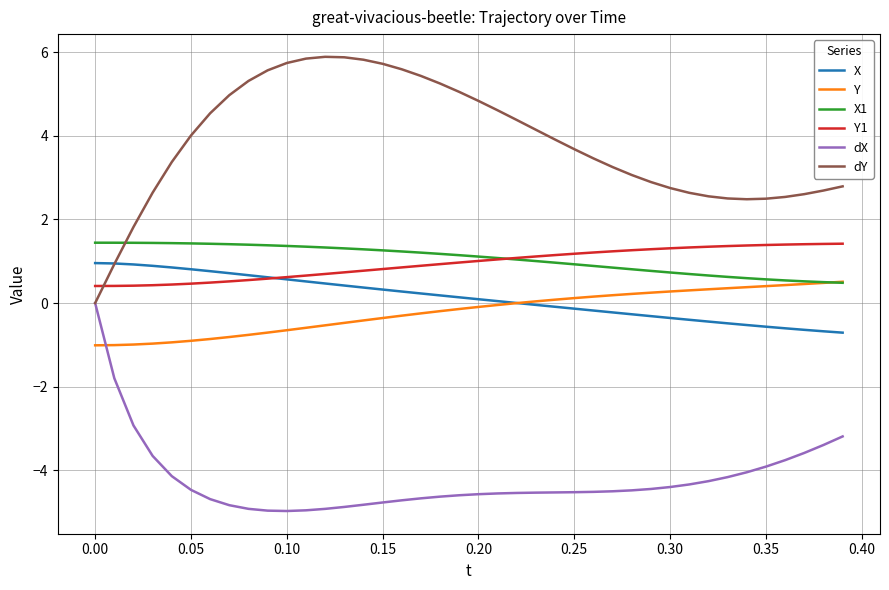

Which series has the widest spread of values?

dY